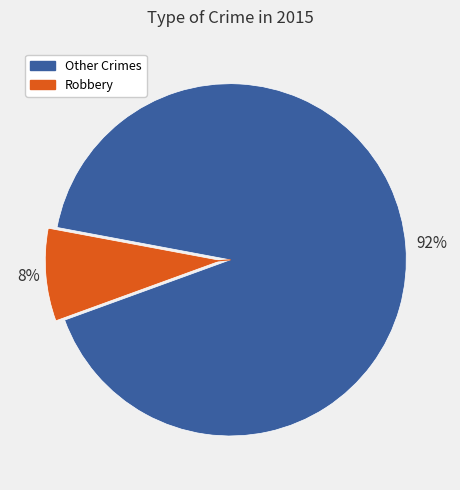

To the nearest percent, what is the average slice percentage?

50%